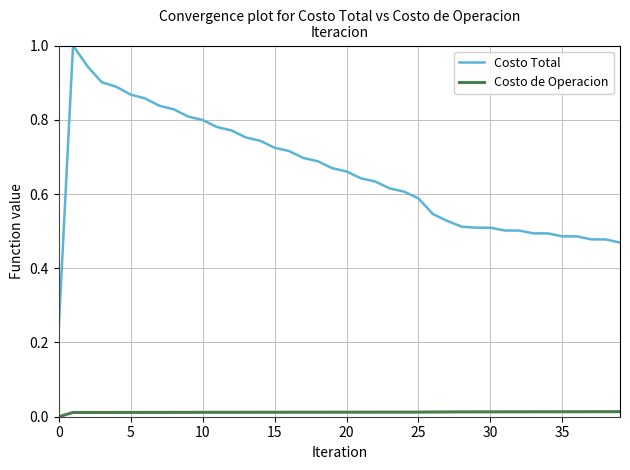

Which series has the largest total across all categories?

Costo Total